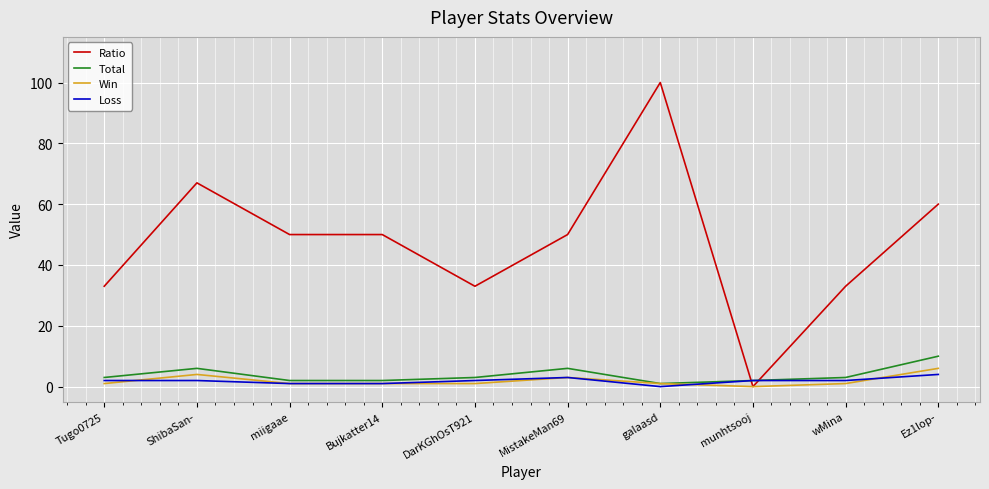

Does the chart display data point markers on the line(s)?

No